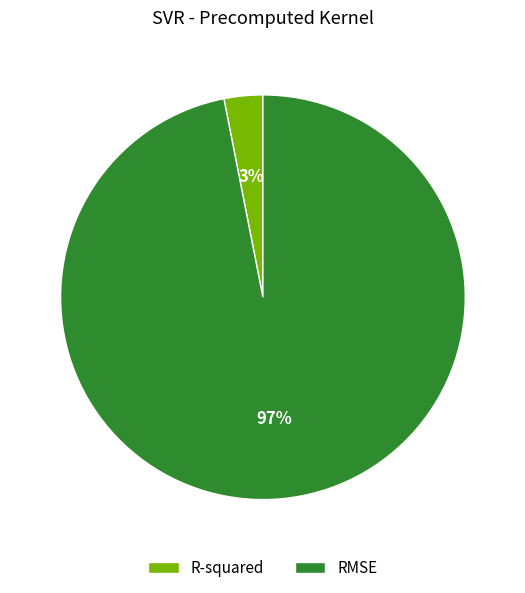

Which category has the smallest portion of the pie?

R-squared